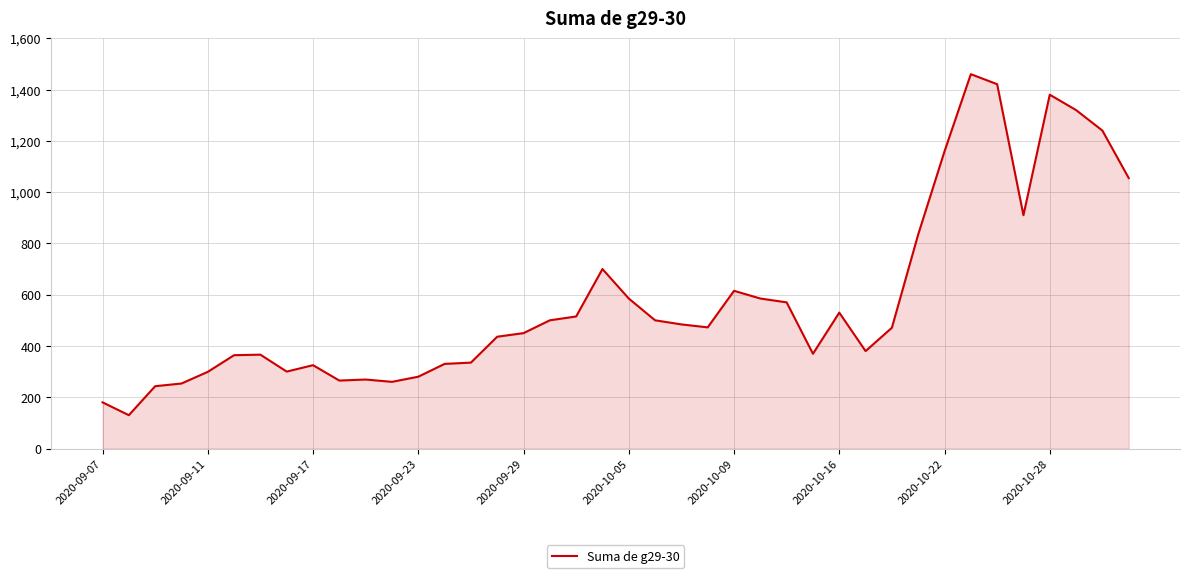

What is the average value?

578.6